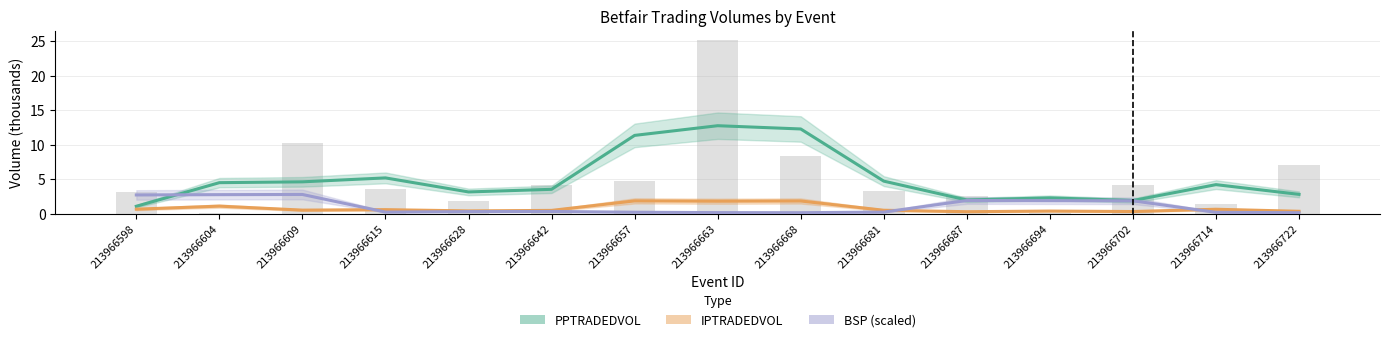

List the labels in order of IPTRADEDVOL value, smallest first.

213966687, 213966702, 213966722, 213966694, 213966628, 213966642, 213966681, 213966609, 213966615, 213966714, 213966598, 213966604, 213966663, 213966668, 213966657